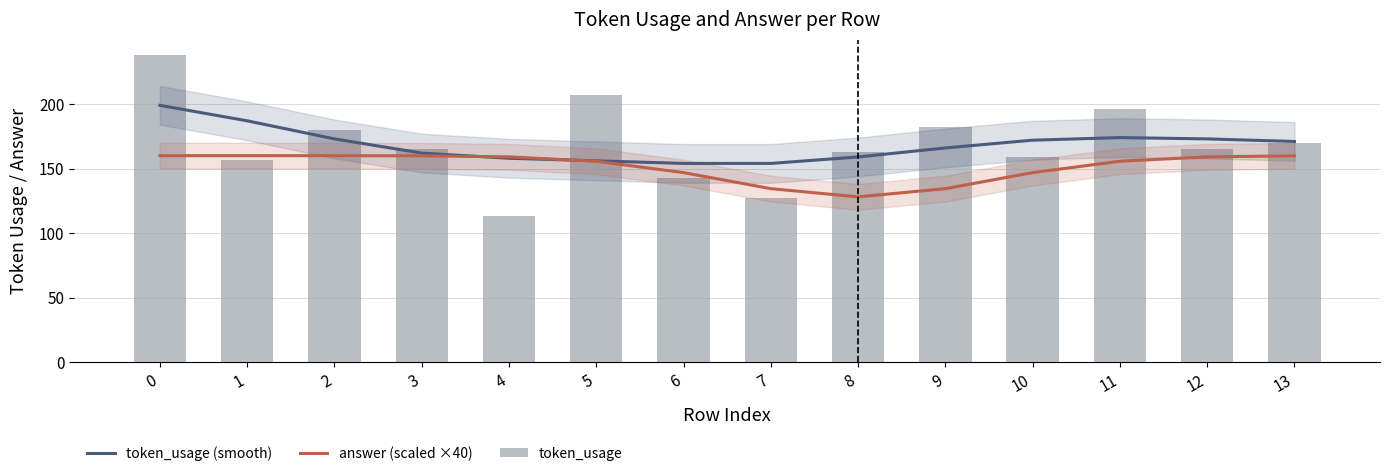

What is the value of the token_usage bar at the 4th from the left?

165.0